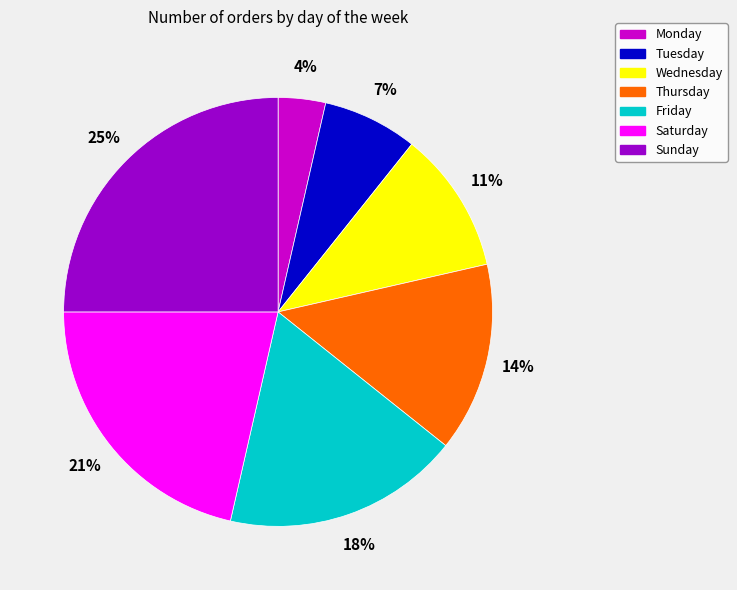

To the nearest percent, what percentage of the pie is Wednesday?

11%